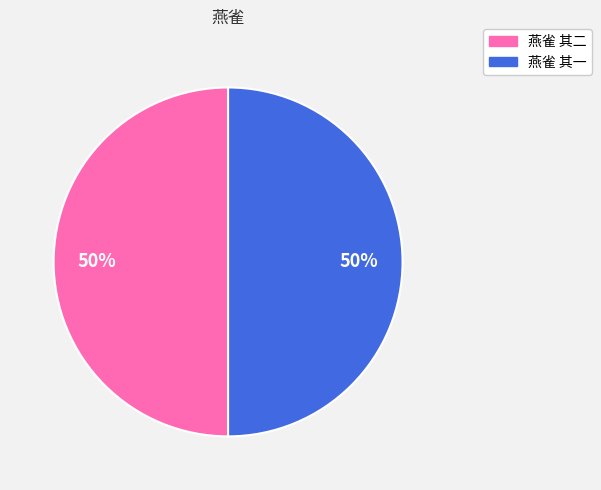

To the nearest percent, what is the combined percentage of 燕雀 其一 and 燕雀 其二?

100%